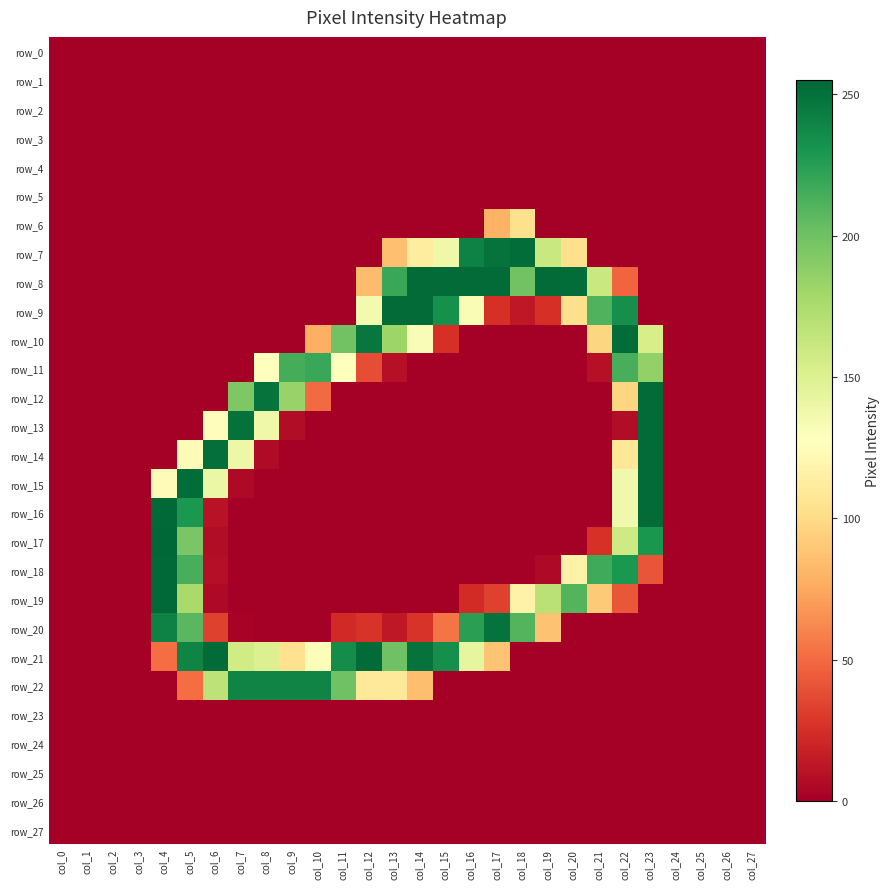

What is the greatest value displayed?

255